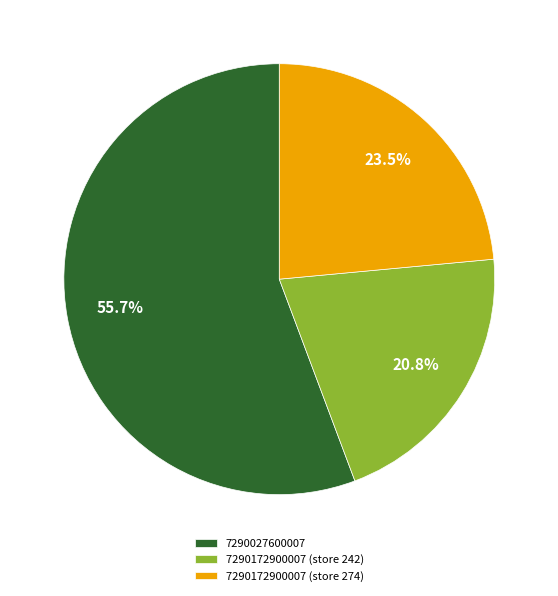

To the nearest percent, what percentage of the pie is 7290172900007 (store 242)?

21%